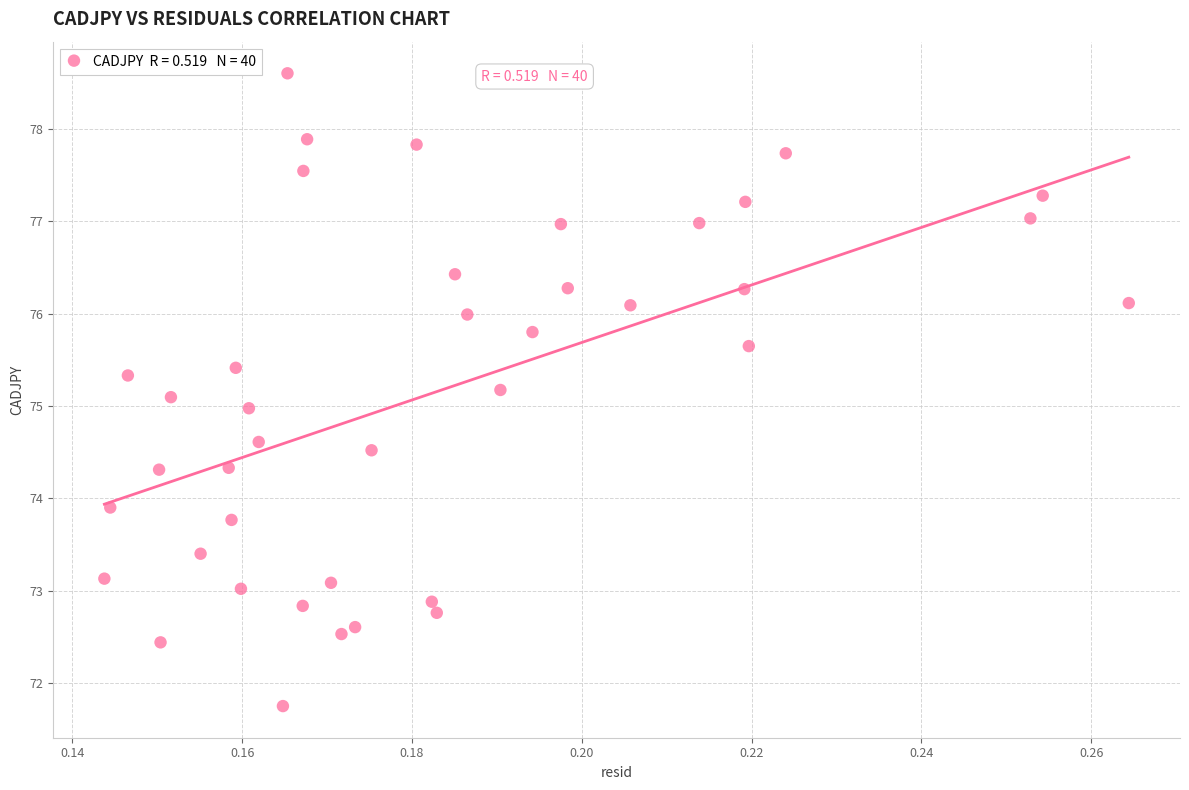

What is the range of Y values (max minus min)?

6.9